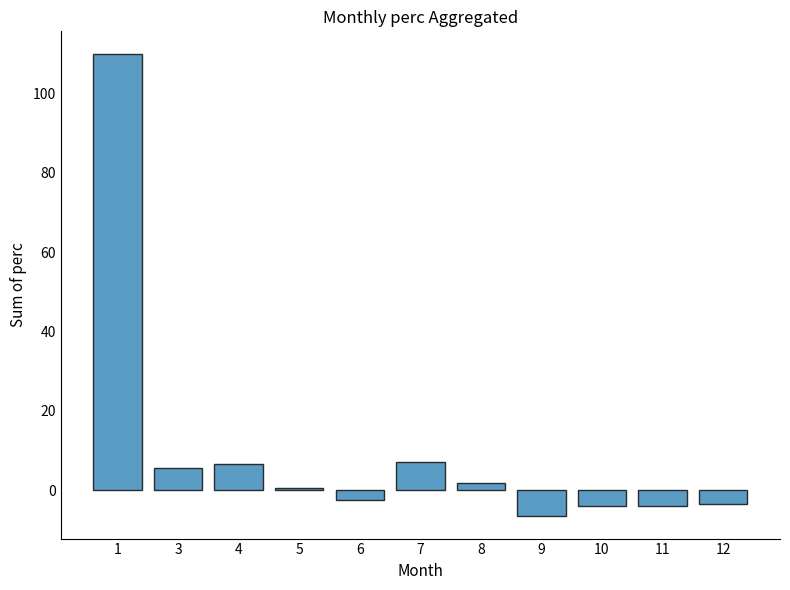

Are the bars grouped side by side (vs. stacked)?

No